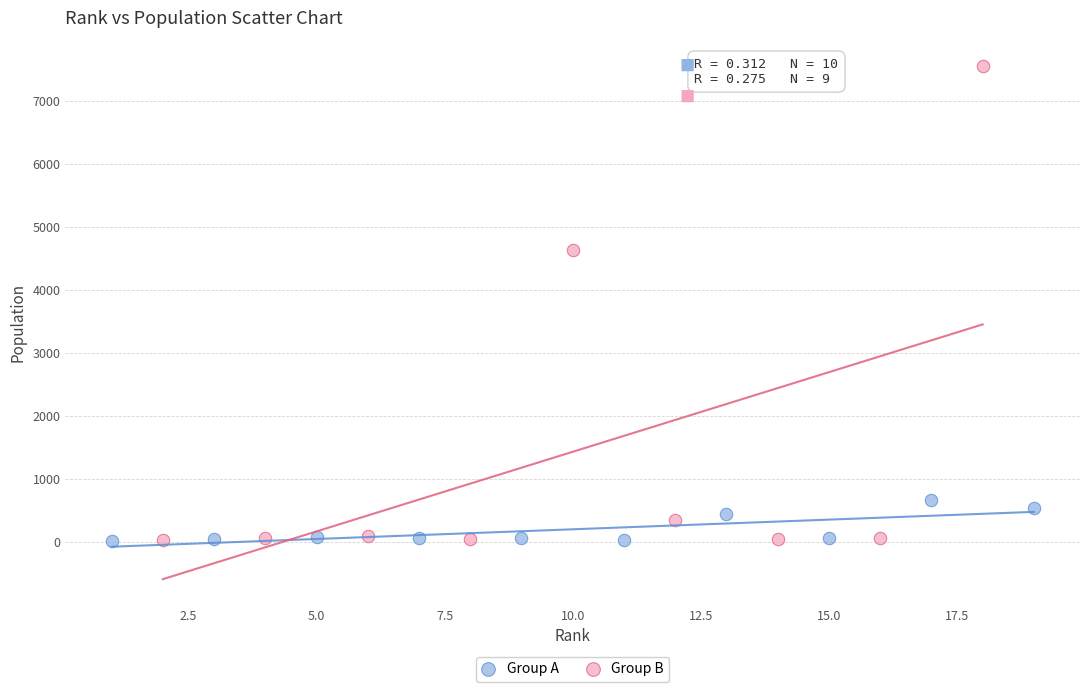

Which series contains the highest Y value?

Group B